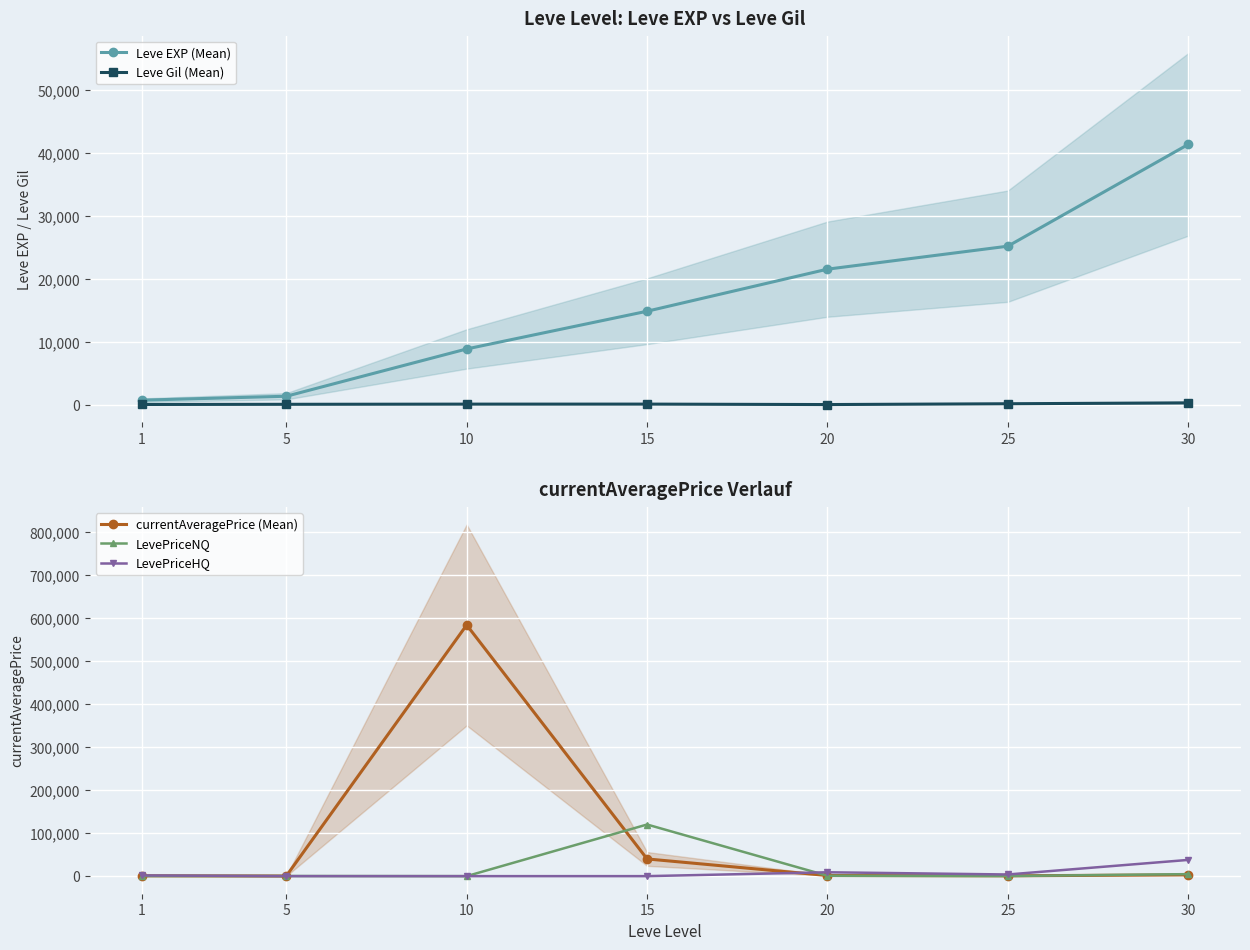

What is the difference between the Leve Gil (Mean) values at 20 and 1?

12